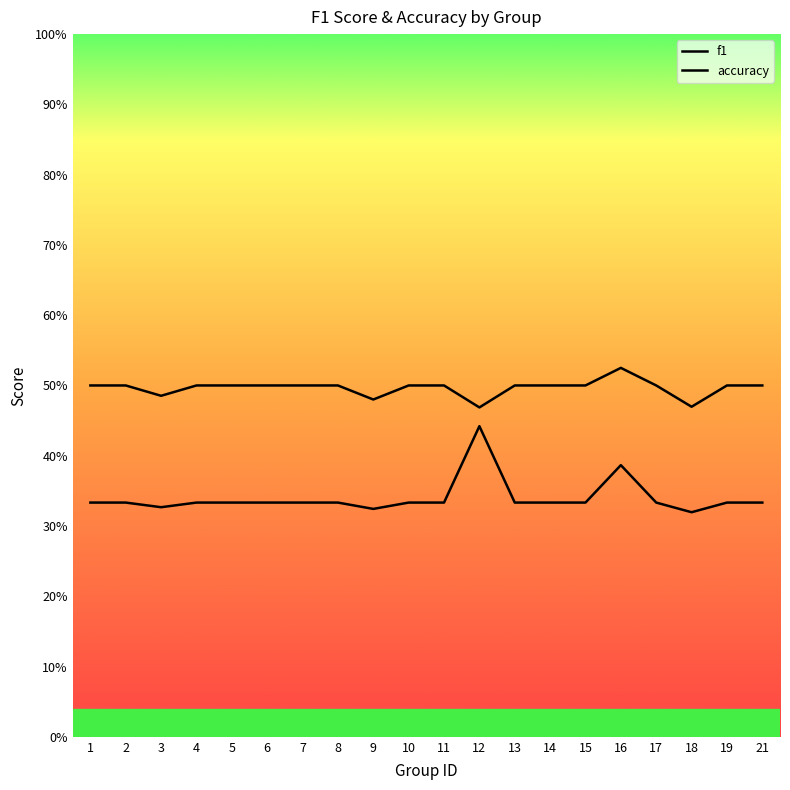

At which label is f1 closest to 0?

18